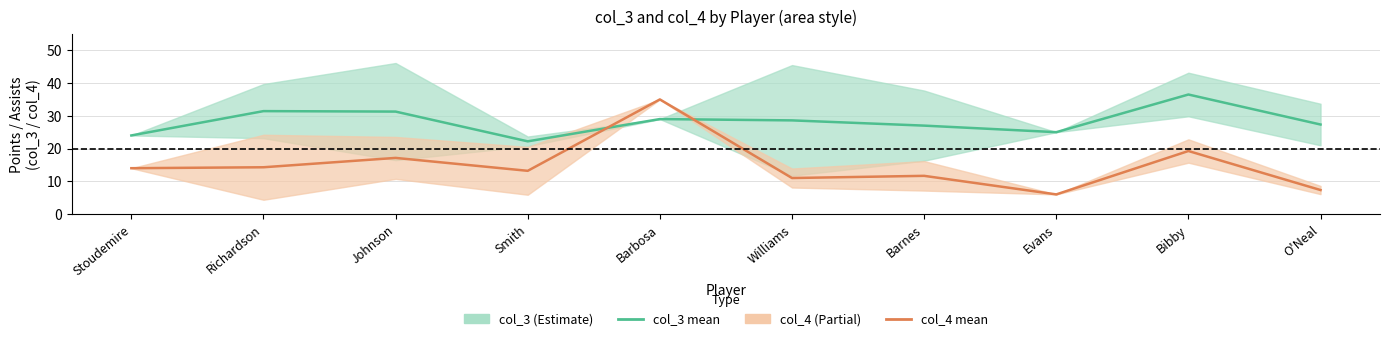

How many intersections are there between col_3 mean and col_4 mean?

2